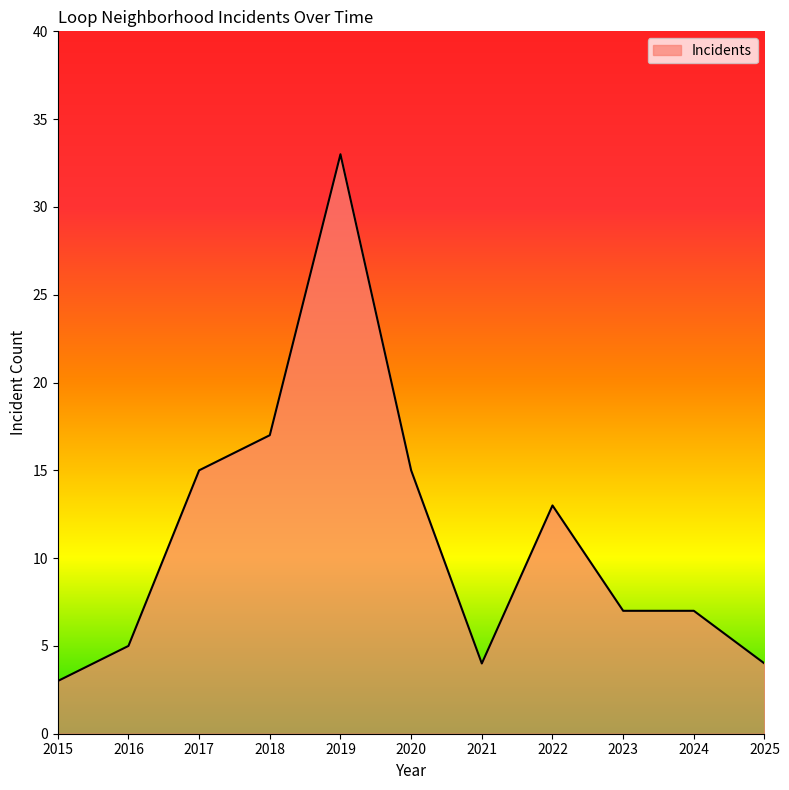

At which label does the data first exceed 7?

2017